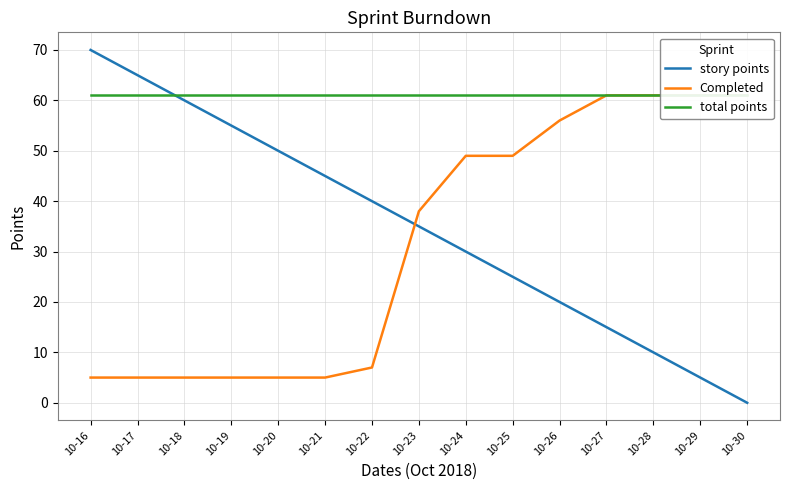

Read the Completed value at 10-30, to the nearest 5.

60